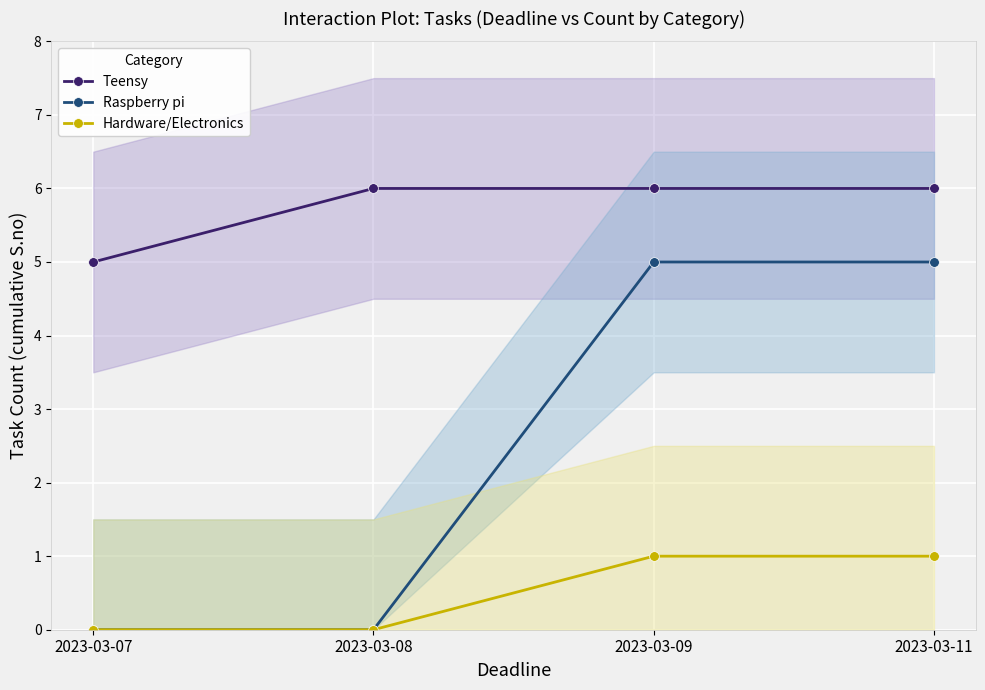

The value of Raspberry pi at 2023-03-11 is 3. True or false?

False